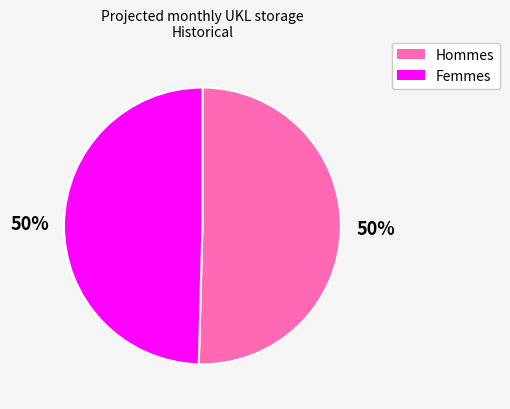

To the nearest percent, what is the average slice percentage?

50%